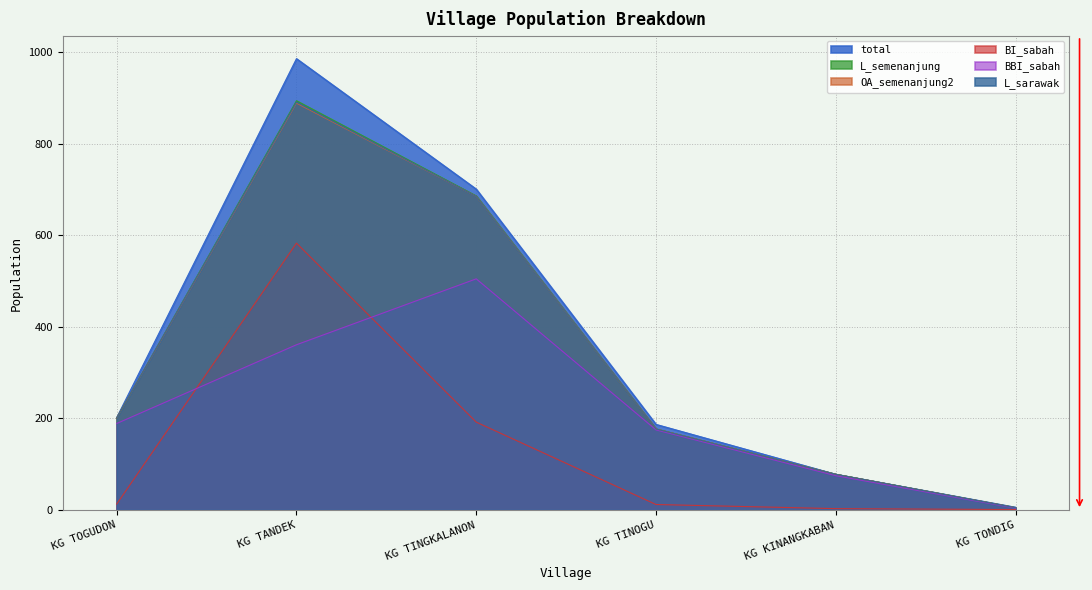

Which series changed the most between KG TINOGU and KG TONDIG?

total